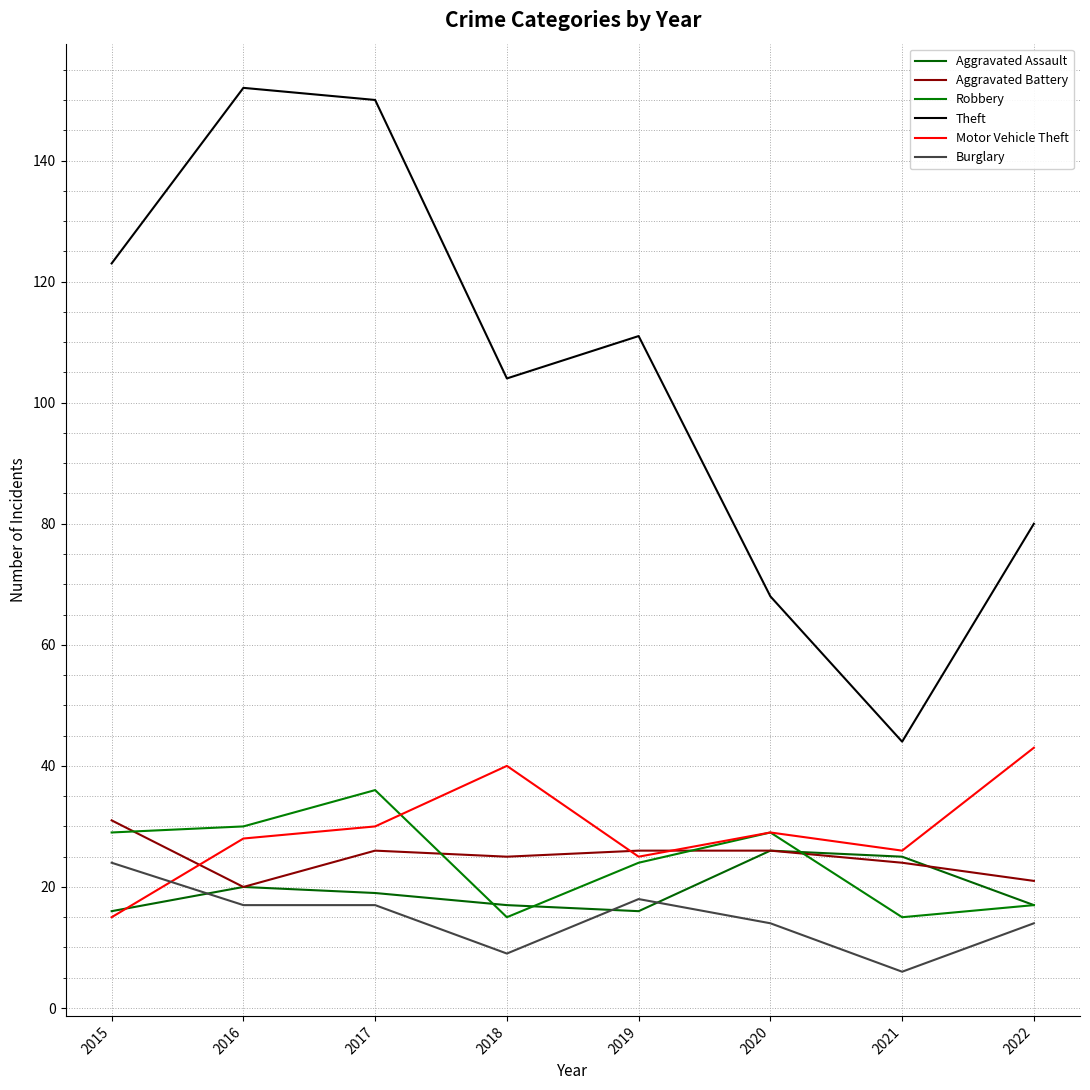

How many categories are shown in the chart?

8